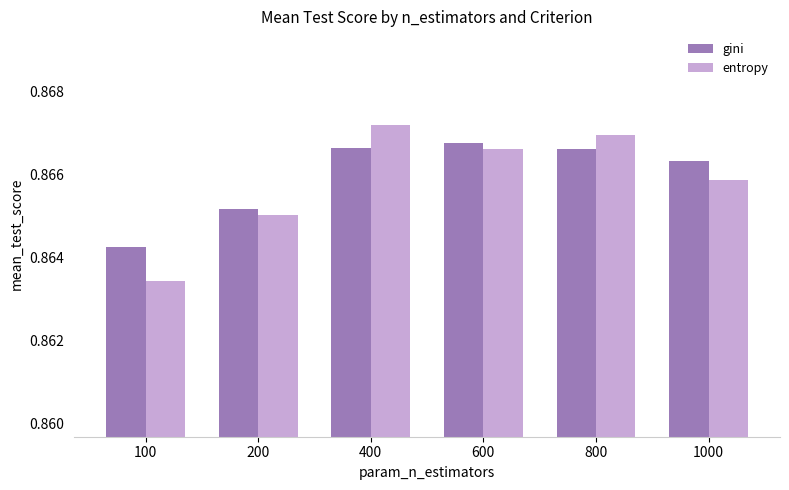

What is the sum of the entropy values at 600 and 1000?

1.7